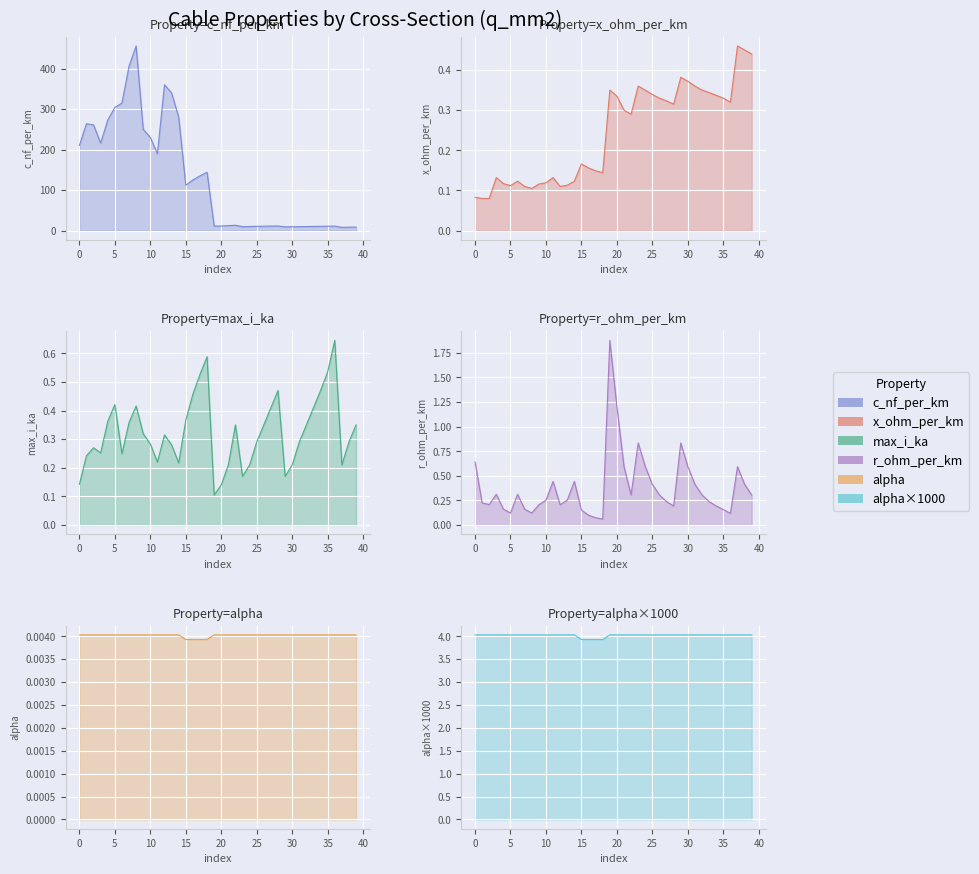

What is the sum of all alpha values?

0.2